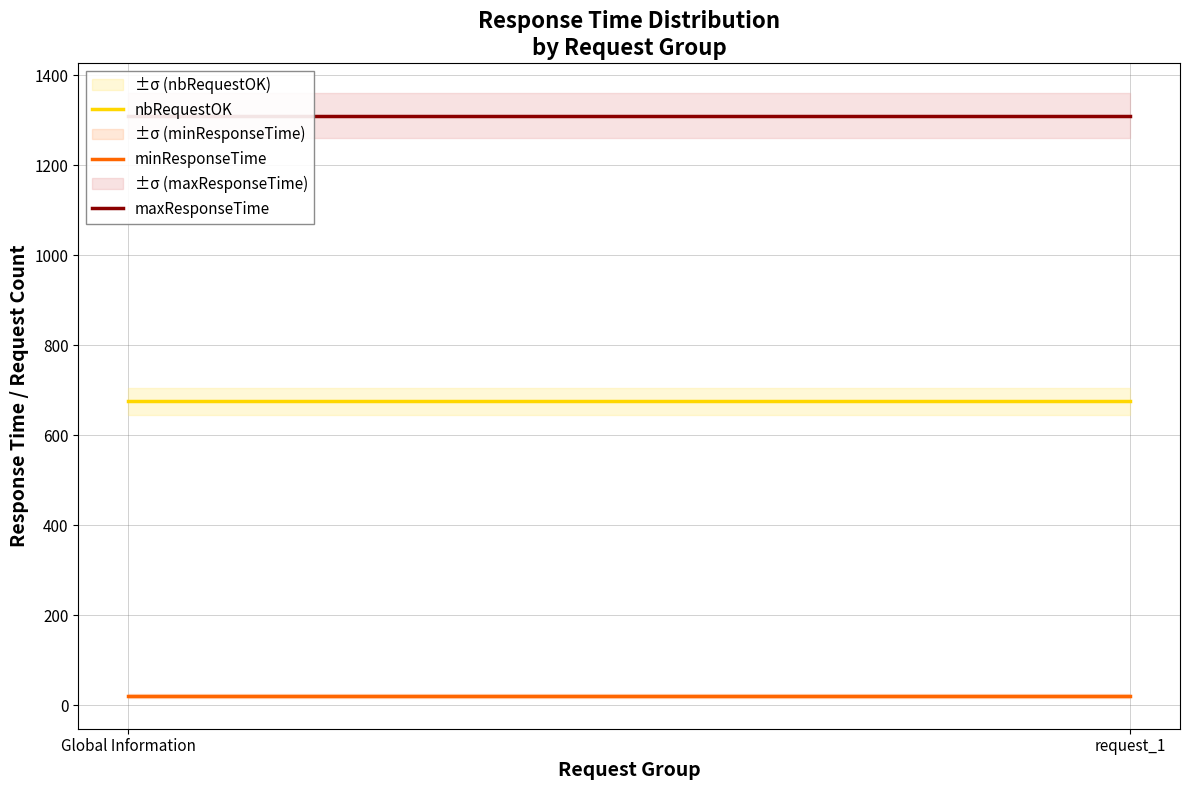

What position from the right is request_1?

1